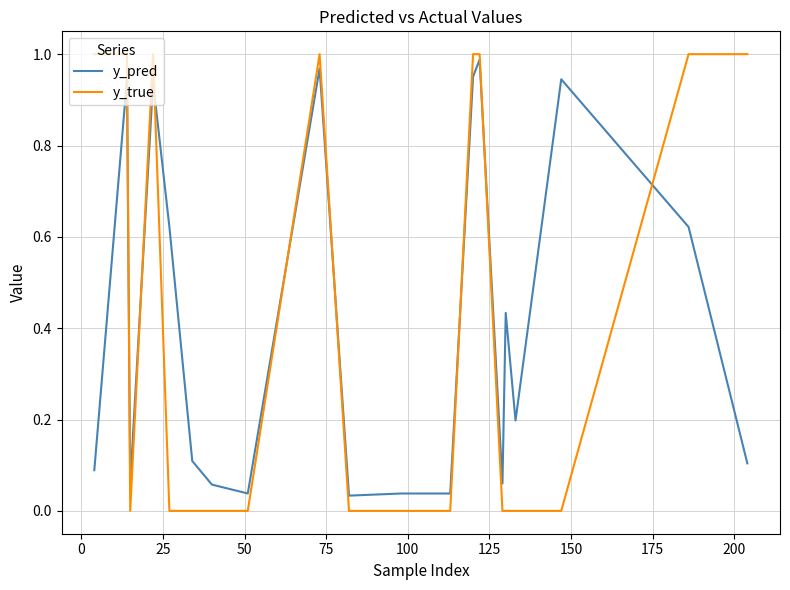

After their last crossing, which series has the higher values: y_true or y_pred?

y_true